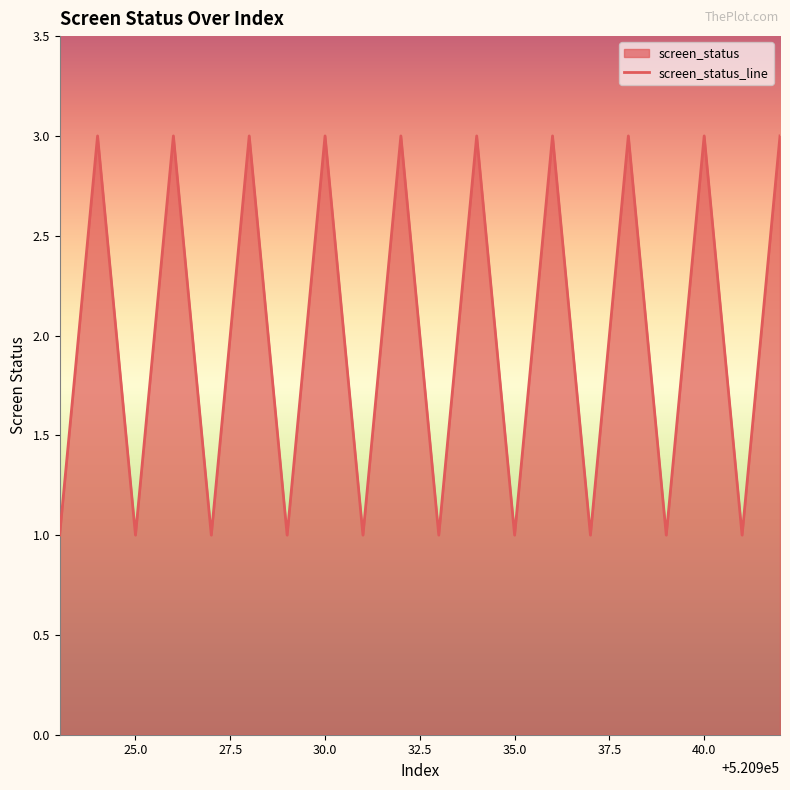

How many lines are shown in the chart?

1